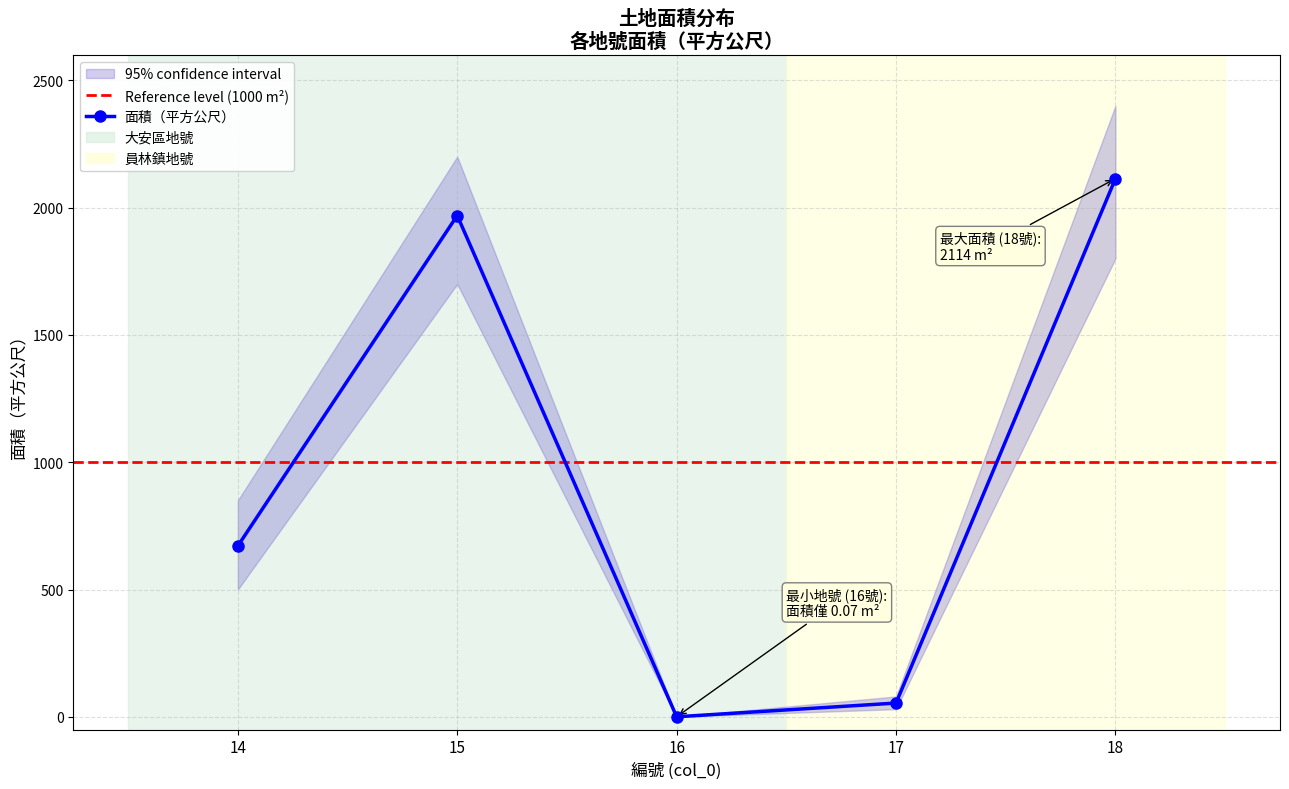

Reading left to right, transcribe all the data shown in this chart.

14=671.0	15=1968.9	16=0.1	17=54.0	18=2114.0